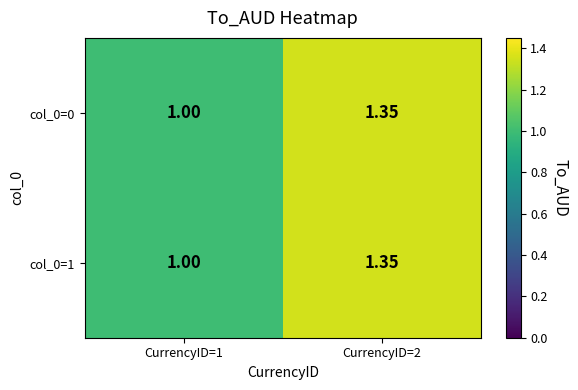

Count the number of data series in this chart.

2